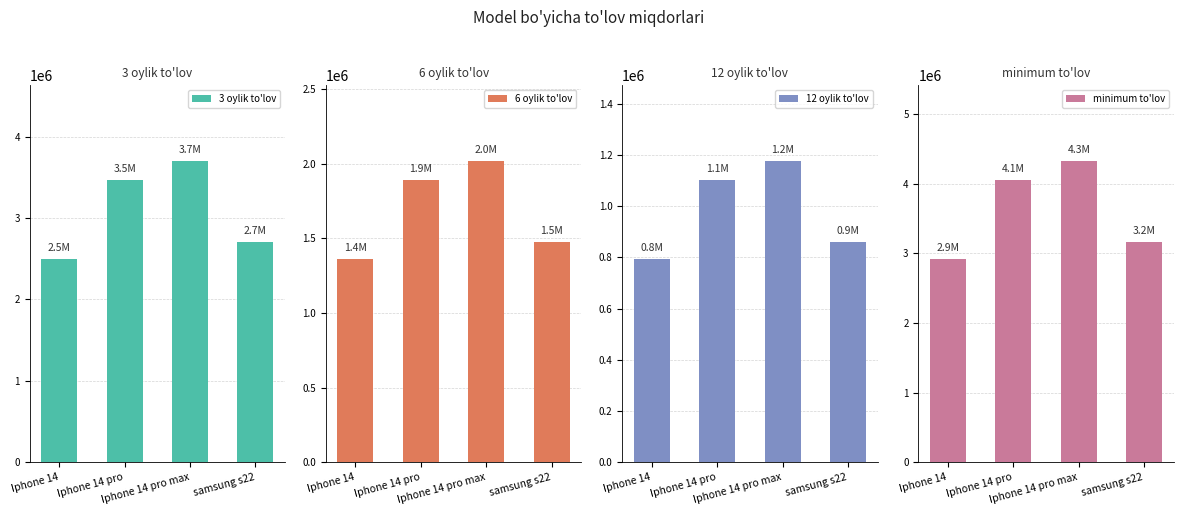

Reading left to right, extract all data points from this chart.

3 oylik to'lov: Iphone 14=2498008.3	Iphone 14 pro=3467823.3	Iphone 14 pro max=3702930.0	samsung s22=2703726.7
6 oylik to'lov: Iphone 14=1362550.0	Iphone 14 pro=1891540.0	Iphone 14 pro max=2019780.0	samsung s22=1474760.0
12 oylik to'lov: Iphone 14=794820.8	Iphone 14 pro=1103398.3	Iphone 14 pro max=1178205.0	samsung s22=860276.7
minimum to'lov: Iphone 14=2919750.0	Iphone 14 pro=4053300.0	Iphone 14 pro max=4328100.0	samsung s22=3160200.0